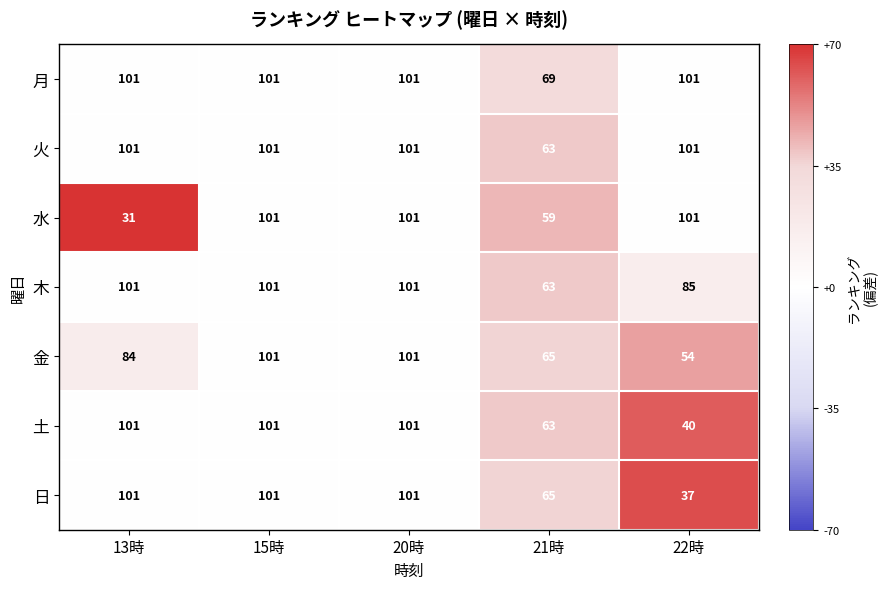

What is the approximate value of 日 at 20時, to the nearest 5?

100